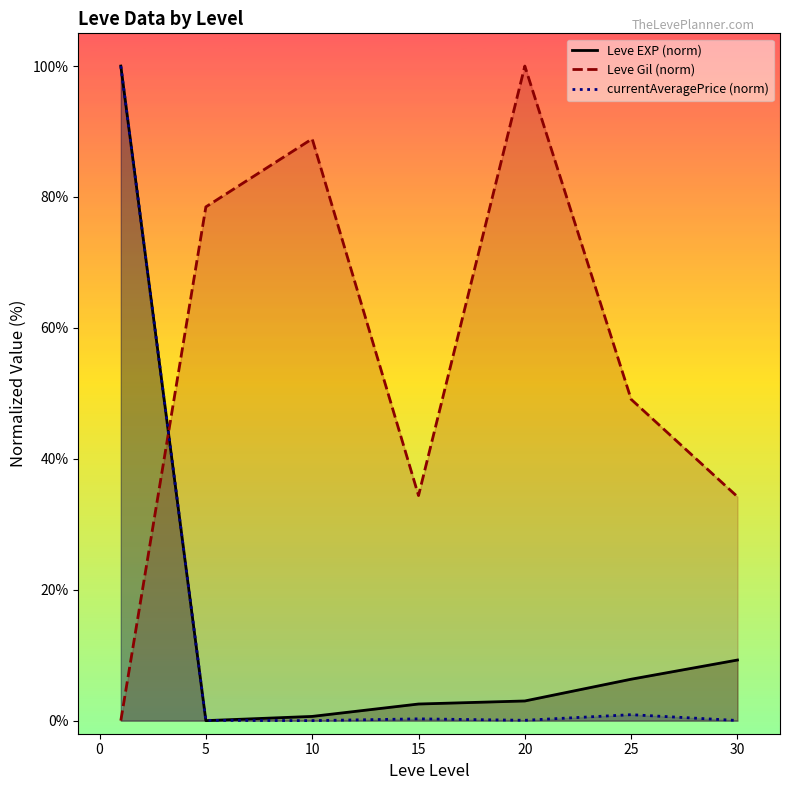

Does the chart have visible grid lines?

No